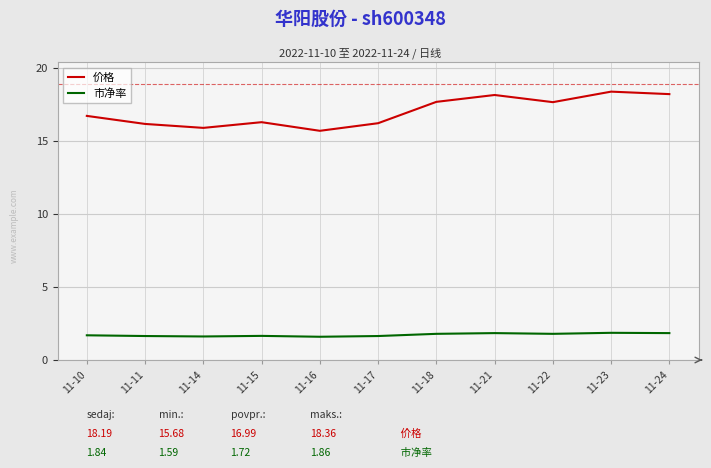

What is the lowest value of the 市净率 series?

1.6